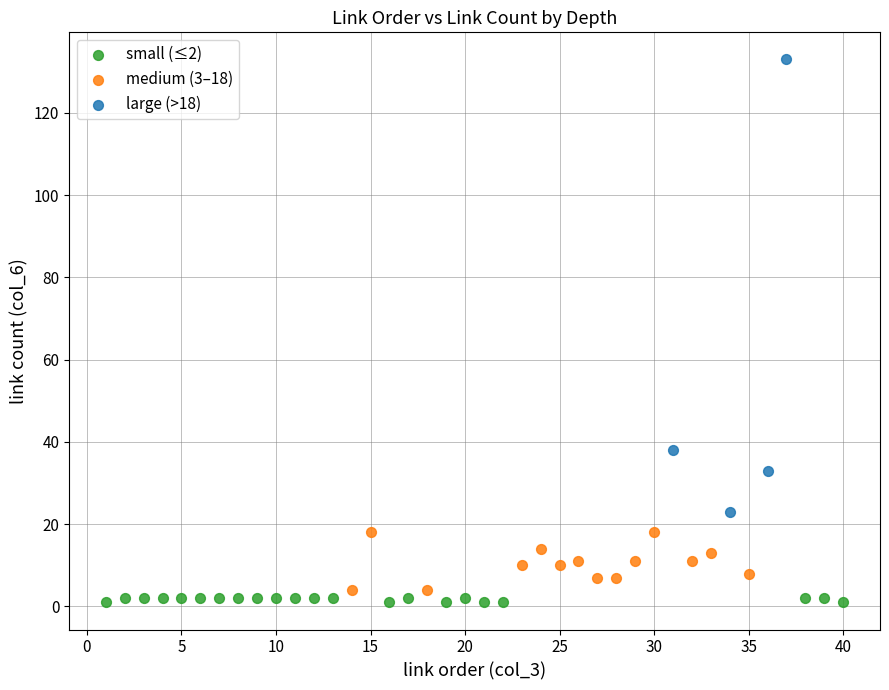

Which series has the widest spread of Y values?

large (>18)